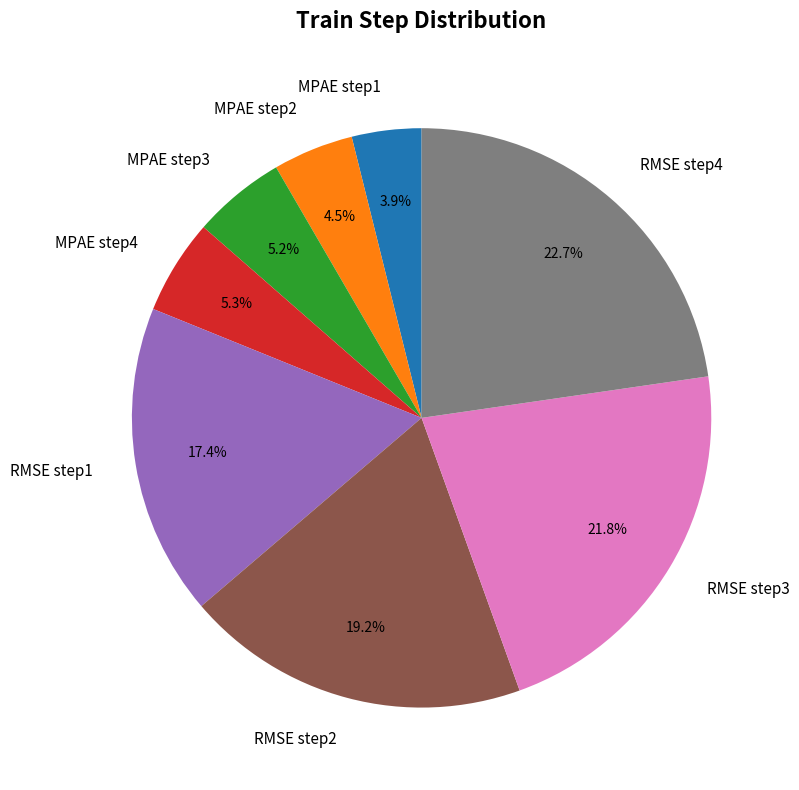

Between RMSE step2 and MPAE step3, which is larger?

RMSE step2